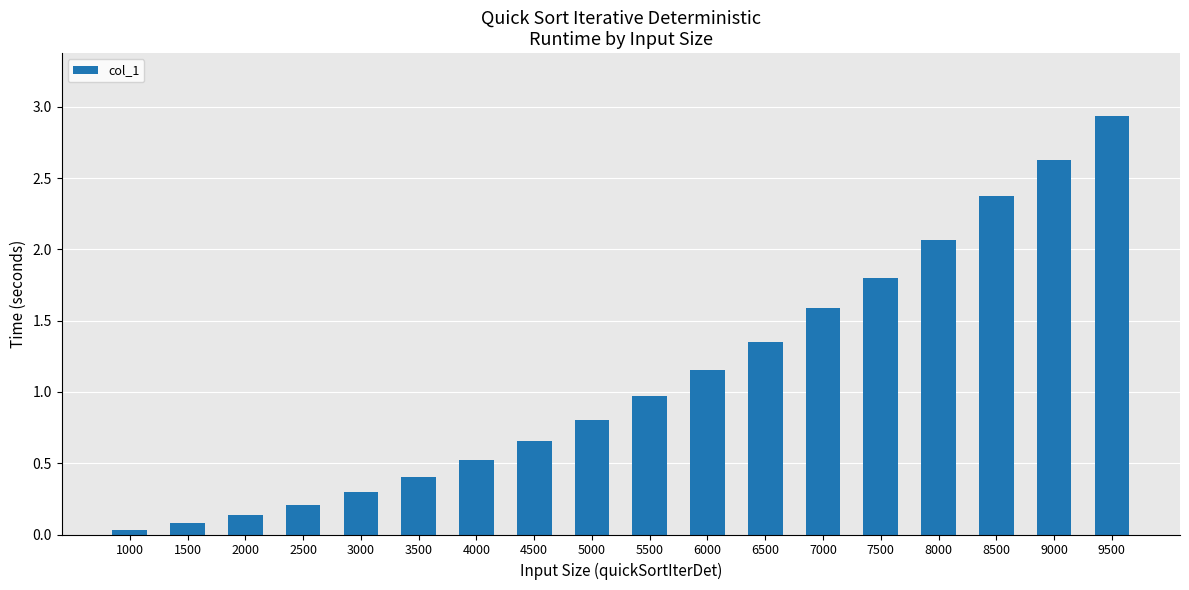

Is it true that the value at 9000 is 0.6?

False